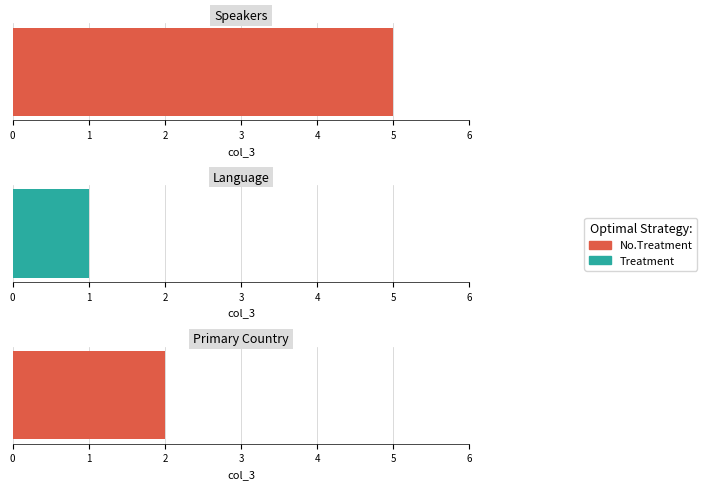

True or false: the data shows 5 at Speakers.

True